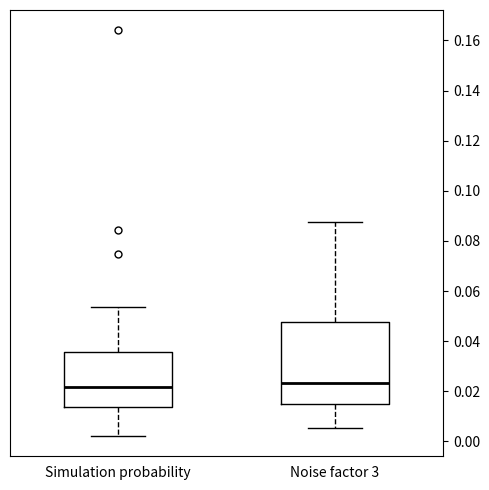

Reading left to right, transcribe this box plot: for each box, give where its median line is, the range the box spans, and where its two whiskers end, as read against the y-axis. The values are not printed on the chart, so give them approximately, as read against the axis.

Simulation probability: median 0.022, box 0.014 to 0.036, whiskers 0.002 to 0.054
Noise factor 3: median 0.024, box 0.016 to 0.048, whiskers 0.006 to 0.088